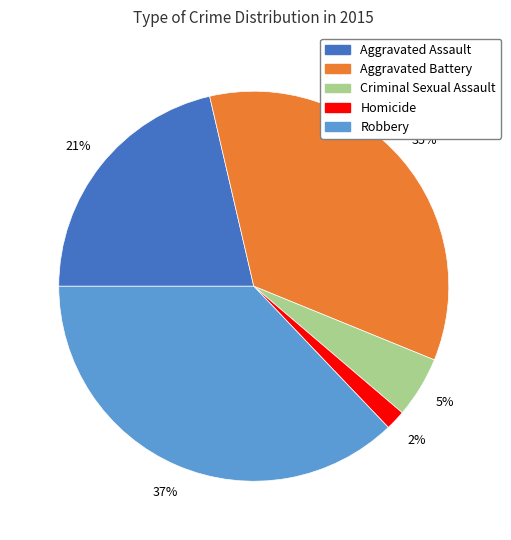

To the nearest percent, what portion does Aggravated Battery represent?

35%